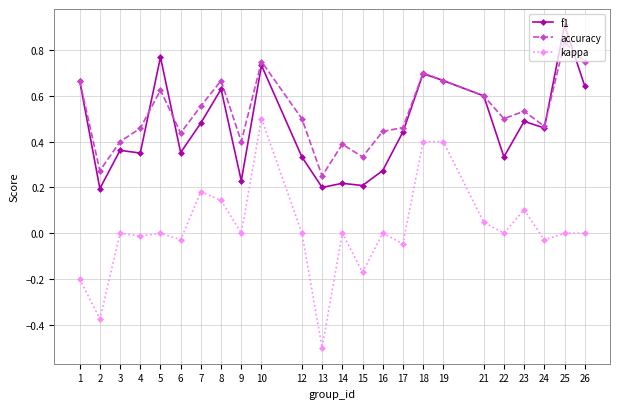

At which label does accuracy reach its peak?

25